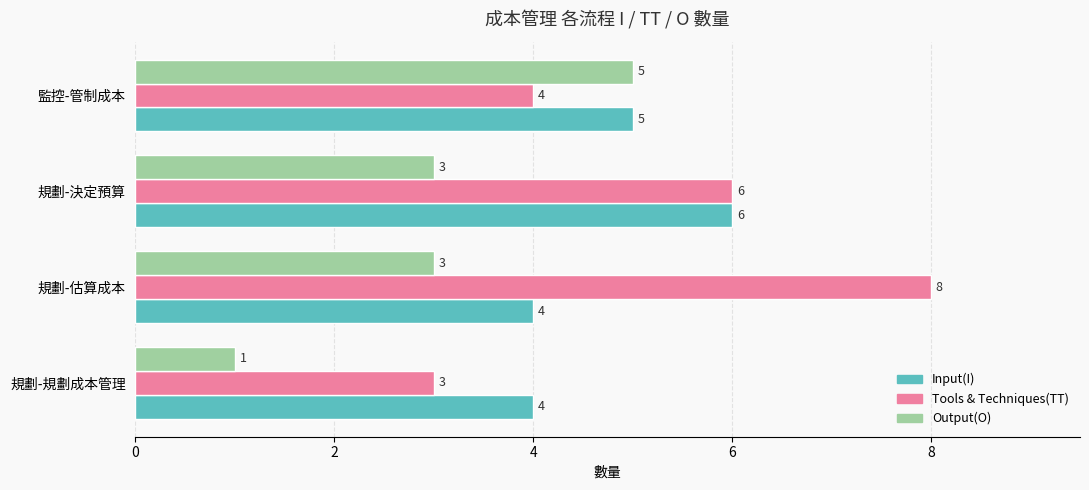

At how many categories does at least one series exceed 1?

4